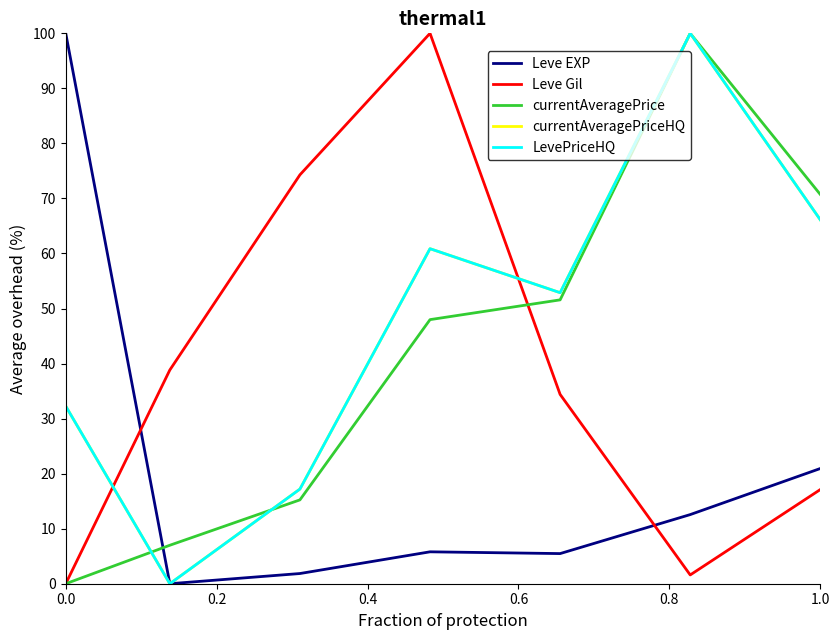

In Leve EXP, how many points are lower than both neighbors (excluding endpoints)?

2